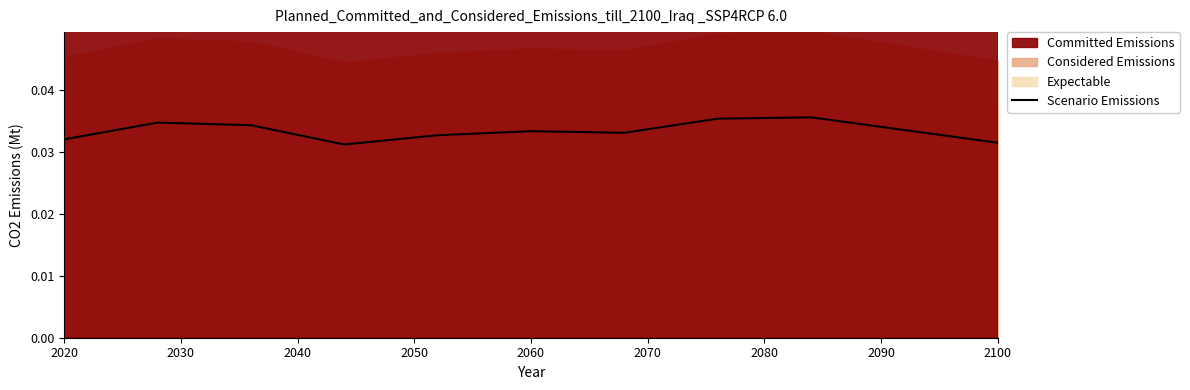

What is the label of the 1st point from the left?

2020